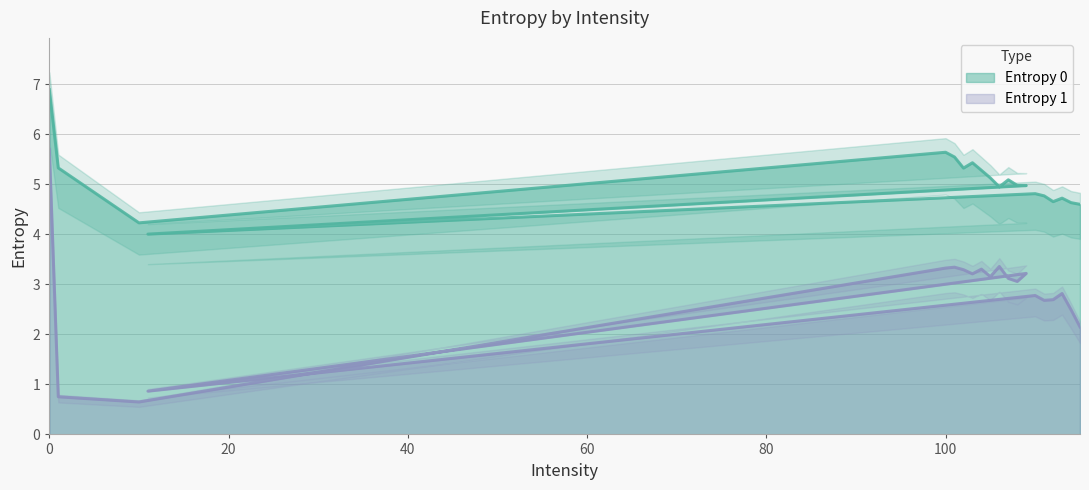

What are all the series names shown in the legend?

Entropy 0, Entropy 1